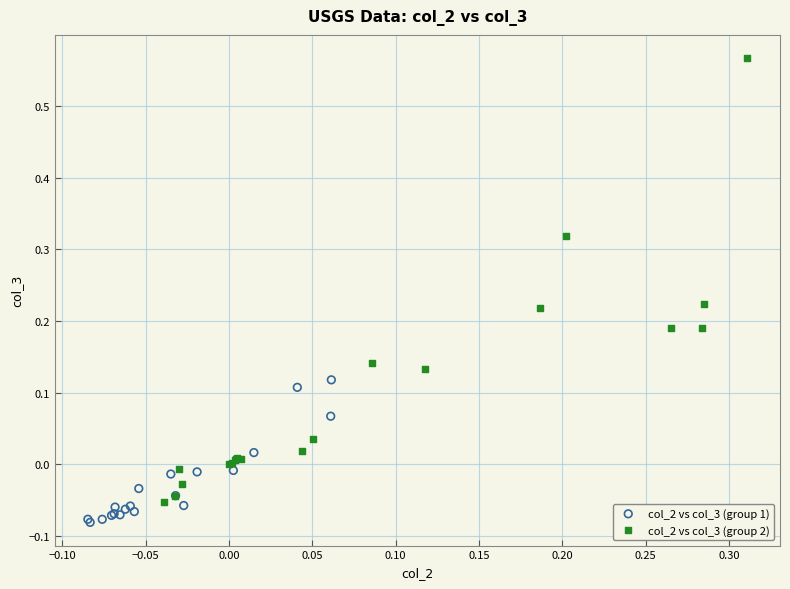

Which series has the widest spread of Y values?

col_2 vs col_3 (group 2)